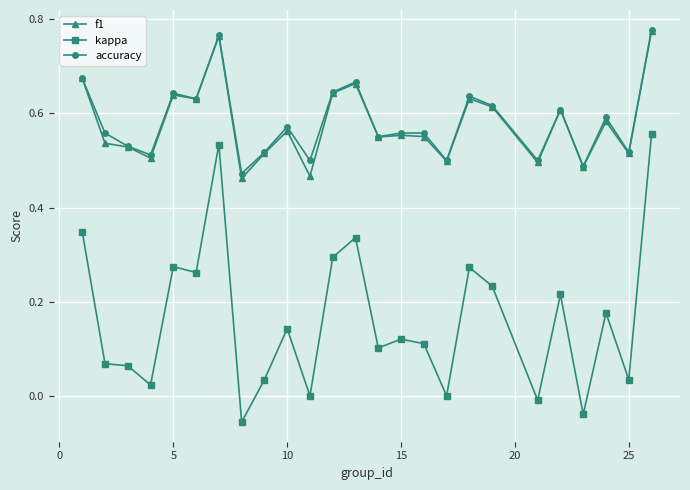

True or false: kappa and accuracy intersect in this chart.

False